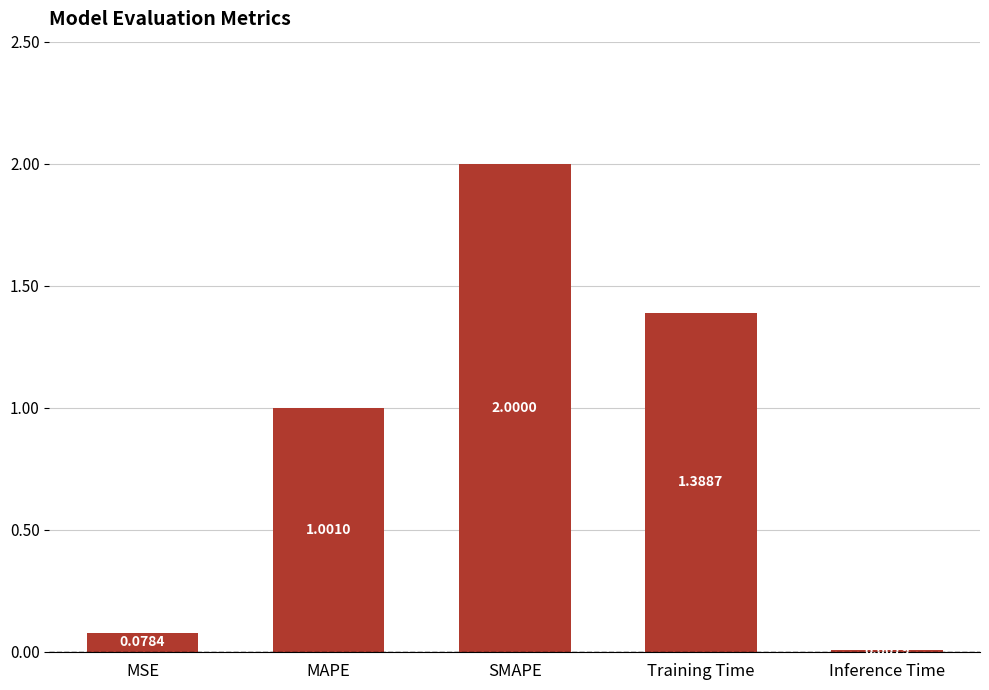

What is the sum of all values?

4.5